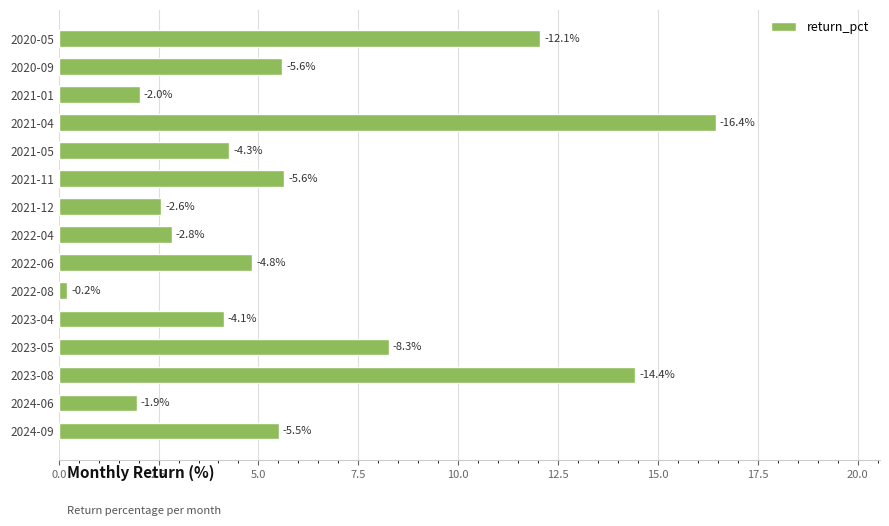

What is the minimum value shown in the chart?

0.2